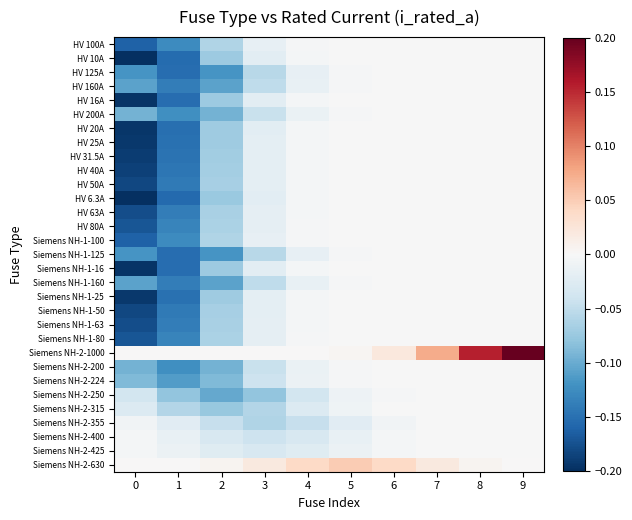

Rank the series at 1 from lowest to highest value.

HV 6.3A, HV 10A, HV 16A, Siemens NH-1-16, HV 125A, Siemens NH-1-125, HV 20A, HV 25A, Siemens NH-1-25, HV 31.5A, HV 40A, HV 50A, Siemens NH-1-50, HV 160A, Siemens NH-1-160, HV 63A, Siemens NH-1-63, HV 80A, Siemens NH-1-80, HV 100A, Siemens NH-1-100, HV 200A, Siemens NH-2-200, Siemens NH-2-224, Siemens NH-2-250, Siemens NH-2-315, Siemens NH-2-355, Siemens NH-2-400, Siemens NH-2-425, Siemens NH-2-1000, Siemens NH-2-630